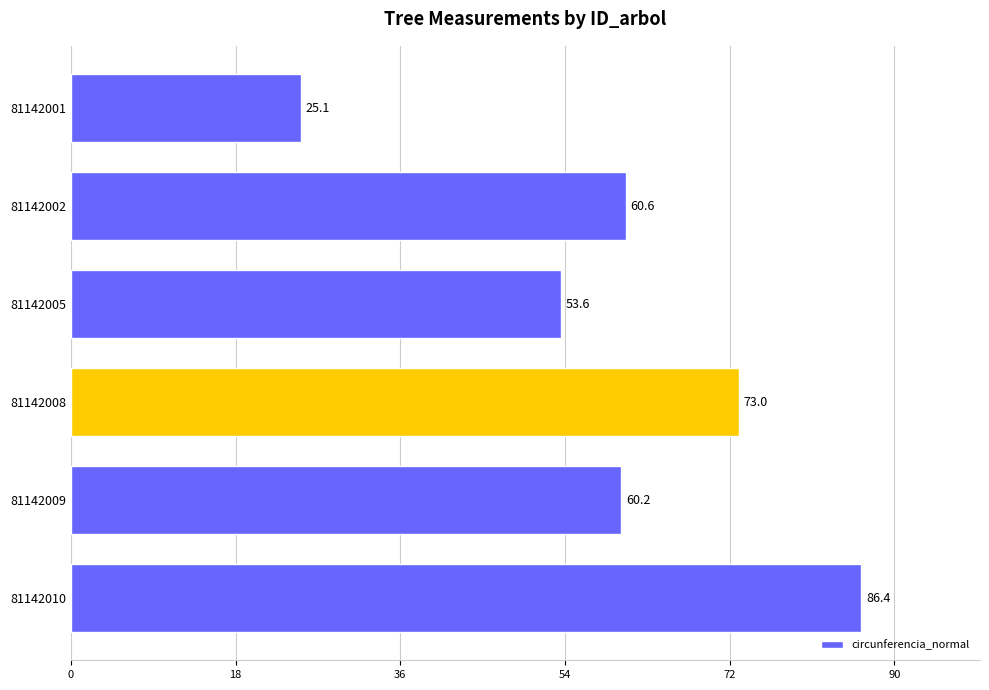

True or false: the data shows 102.1 at 81142009.

False